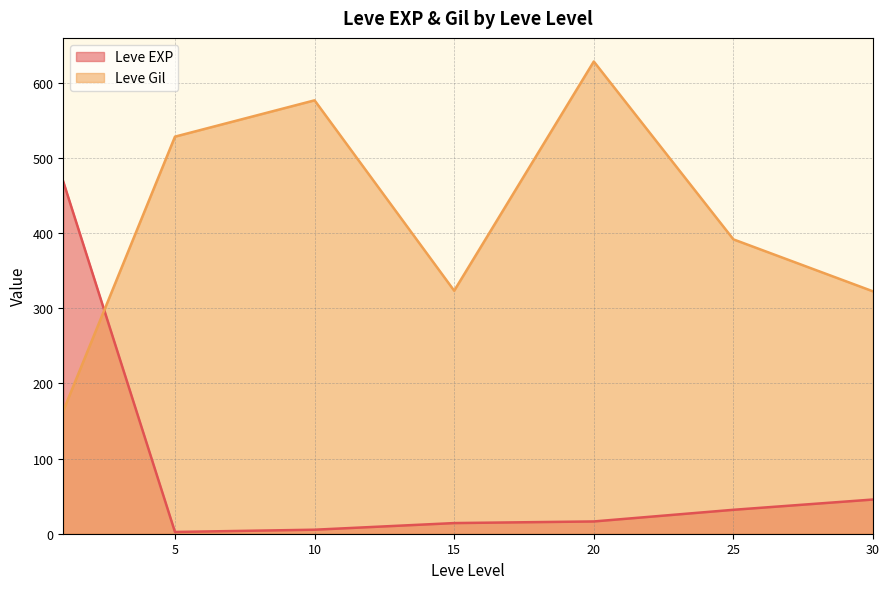

Does the chart have visible grid lines?

Yes